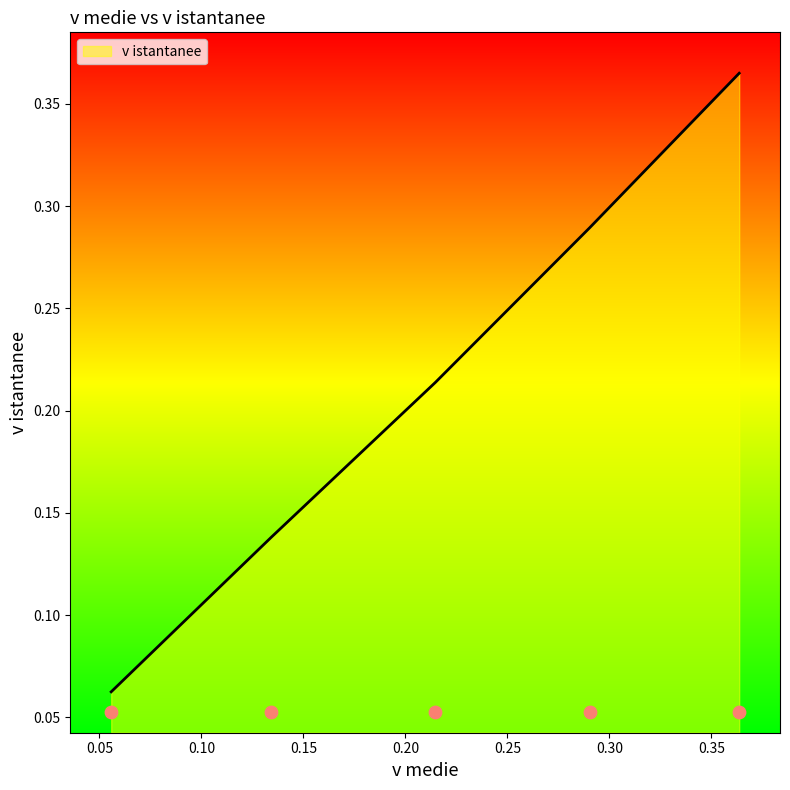

Which has a higher value, 0.0557847769287 or 0.29023880357?

0.29023880357